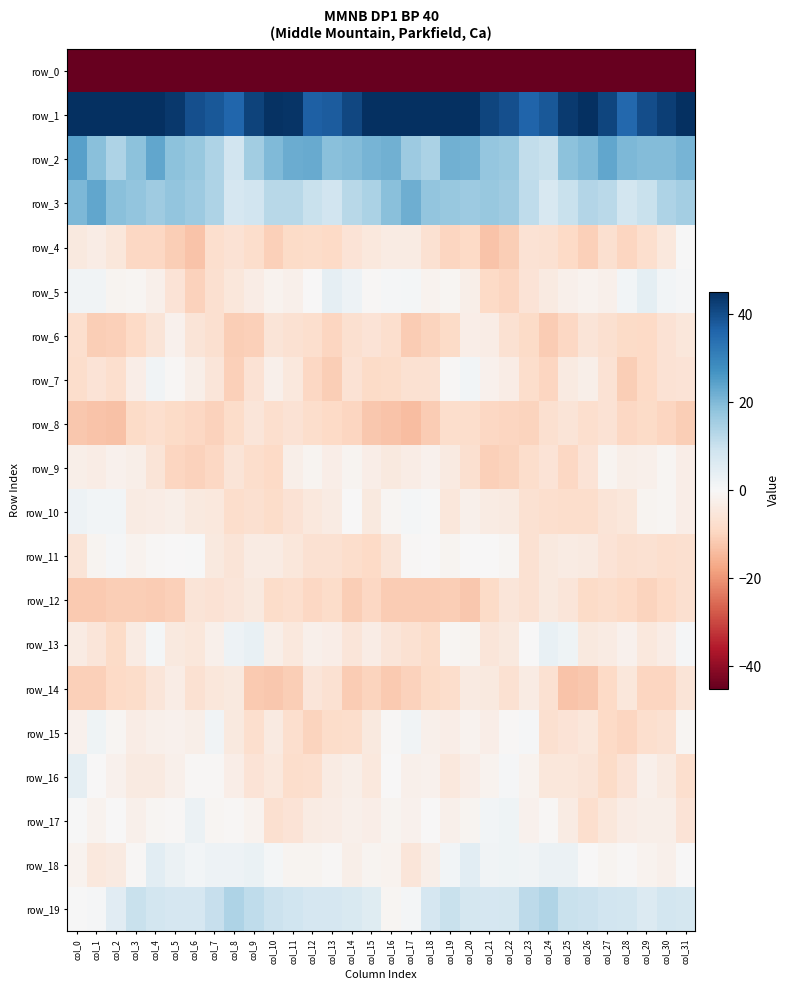

What is the maximum value for row_3?

23.3